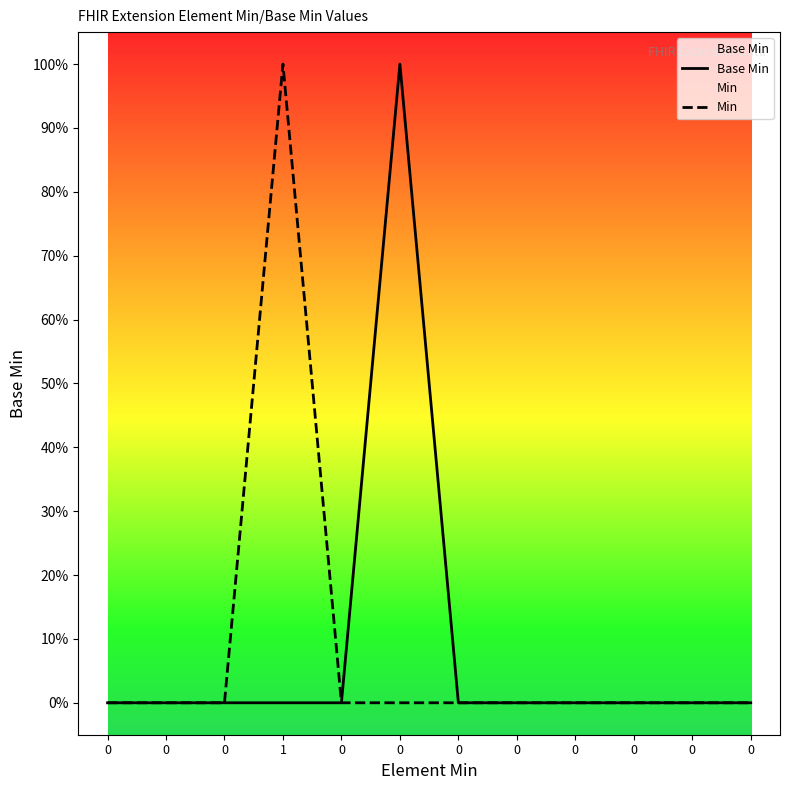

List the series in order of their peak value, highest first.

Base Min, Min